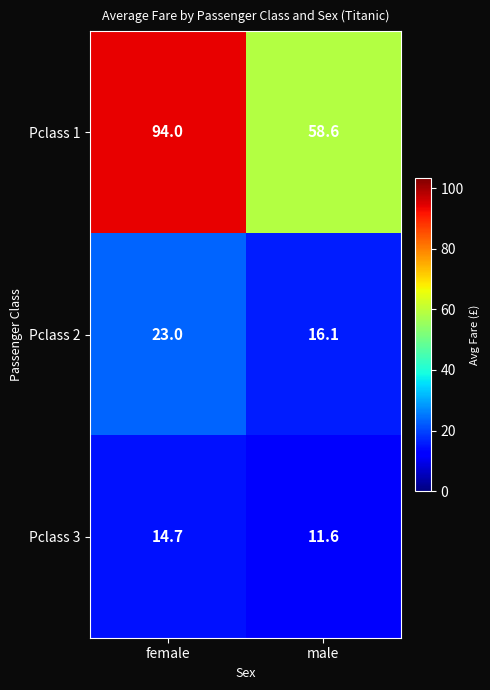

True or false: Pclass 3 has a value of 14.7 at female.

True